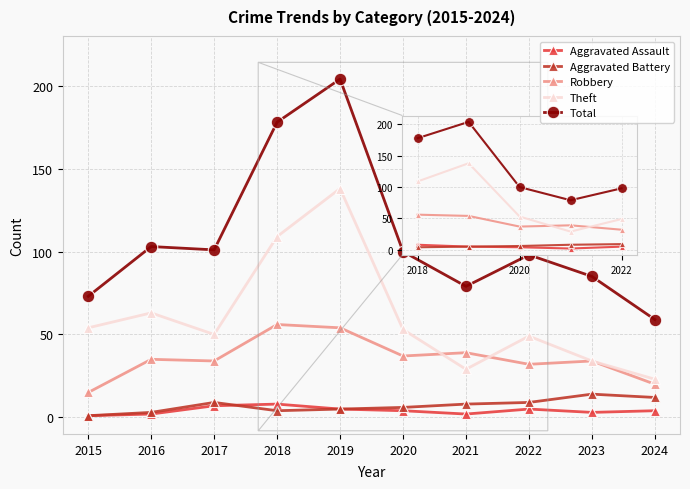

Which category has the lowest value in the Aggravated Battery series?

2015